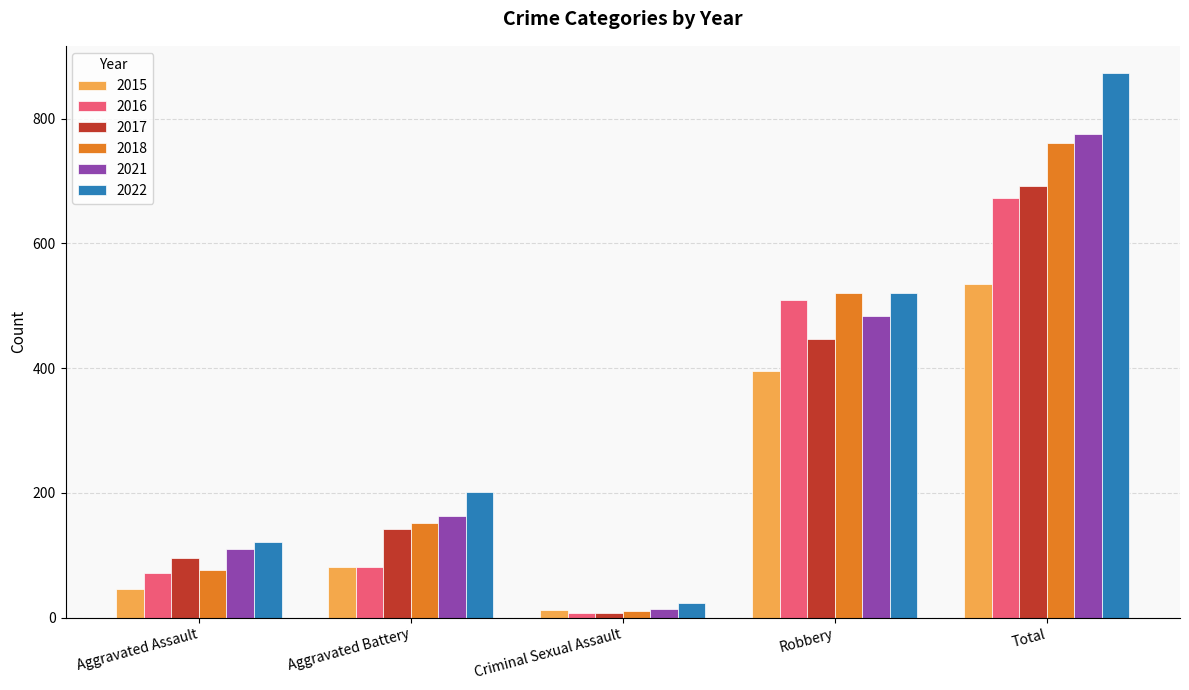

At how many categories does at least one series exceed 749?

1